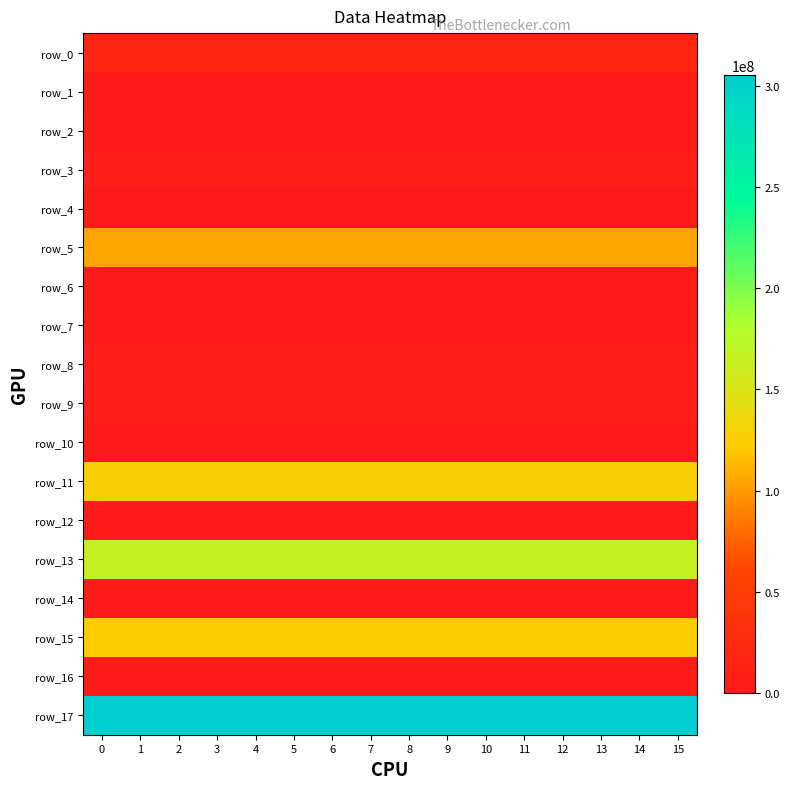

Reading left to right, list all the values displayed in this chart.

row_0: 17873060.2	17873060.2	17873060.2	17873060.2	17873060.2	17873060.2	17873060.2	17873060.2	17873060.2	17873060.2	17873060.2	17873060.2	17873060.2	17873060.2	17873060.2	17873060.2
row_1: 0.0	0.0	0.0	0.0	0.0	0.0	0.0	0.0	0.0	0.0	0.0	0.0	0.0	0.0	0.0	0.0
row_2: 4290725.9	4290725.9	4290725.9	4290725.9	4290725.9	4290725.9	4290725.9	4290725.9	4290725.9	4290725.9	4290725.9	4290725.9	4290725.9	4290725.9	4290725.9	4290725.9
row_3: 6041171.9	6041171.9	6041171.9	6041171.9	6041171.9	6041171.9	6041171.9	6041171.9	6041171.9	6041171.9	6041171.9	6041171.9	6041171.9	6041171.9	6041171.9	6041171.9
row_4: 0.0	0.0	0.0	0.0	0.0	0.0	0.0	0.0	0.0	0.0	0.0	0.0	0.0	0.0	0.0	0.0
row_5: 104641689.5	104641689.5	104641689.5	104641689.5	104641689.5	104641689.5	104641689.5	104641689.5	104641689.5	104641689.5	104641689.5	104641689.5	104641689.5	104641689.5	104641689.5	104641689.5
row_6: 0.0	0.0	0.0	0.0	0.0	0.0	0.0	0.0	0.0	0.0	0.0	0.0	0.0	0.0	0.0	0.0
row_7: 4257982.8	4257982.8	4257982.8	4257982.8	4257982.8	4257982.8	4257982.8	4257982.8	4257982.8	4257982.8	4257982.8	4257982.8	4257982.8	4257982.8	4257982.8	4257982.8
row_8: 6124817.6	6124817.6	6124817.6	6124817.6	6124817.6	6124817.6	6124817.6	6124817.6	6124817.6	6124817.6	6124817.6	6124817.6	6124817.6	6124817.6	6124817.6	6124817.6
row_9: 5963384.9	5963384.9	5963384.9	5963384.9	5963384.9	5963384.9	5963384.9	5963384.9	5963384.9	5963384.9	5963384.9	5963384.9	5963384.9	5963384.9	5963384.9	5963384.9
row_10: 0.0	0.0	0.0	0.0	0.0	0.0	0.0	0.0	0.0	0.0	0.0	0.0	0.0	0.0	0.0	0.0
row_11: 127581380.9	127581380.9	127581380.9	127581380.9	127581380.9	127581380.9	127581380.9	127581380.9	127581380.9	127581380.9	127581380.9	127581380.9	127581380.9	127581380.9	127581380.9	127581380.9
row_12: 0.0	0.0	0.0	0.0	0.0	0.0	0.0	0.0	0.0	0.0	0.0	0.0	0.0	0.0	0.0	0.0
row_13: 164900205.8	164900205.8	164900205.8	164900205.8	164900205.8	164900205.8	164900205.8	164900205.8	164900205.8	164900205.8	164900205.8	164900205.8	164900205.8	164900205.8	164900205.8	164900205.8
row_14: 0.0	0.0	0.0	0.0	0.0	0.0	0.0	0.0	0.0	0.0	0.0	0.0	0.0	0.0	0.0	0.0
row_15: 123047500.0	123047500.0	123047500.0	123047500.0	123047500.0	123047500.0	123047500.0	123047500.0	123047500.0	123047500.0	123047500.0	123047500.0	123047500.0	123047500.0	123047500.0	123047500.0
row_16: 0.0	0.0	0.0	0.0	0.0	0.0	0.0	0.0	0.0	0.0	0.0	0.0	0.0	0.0	0.0	0.0
row_17: 305464428.1	305464428.1	305464428.1	305464428.1	305464428.1	305464428.1	305464428.1	305464428.1	305464428.1	305464428.1	305464428.1	305464428.1	305464428.1	305464428.1	305464428.1	305464428.1